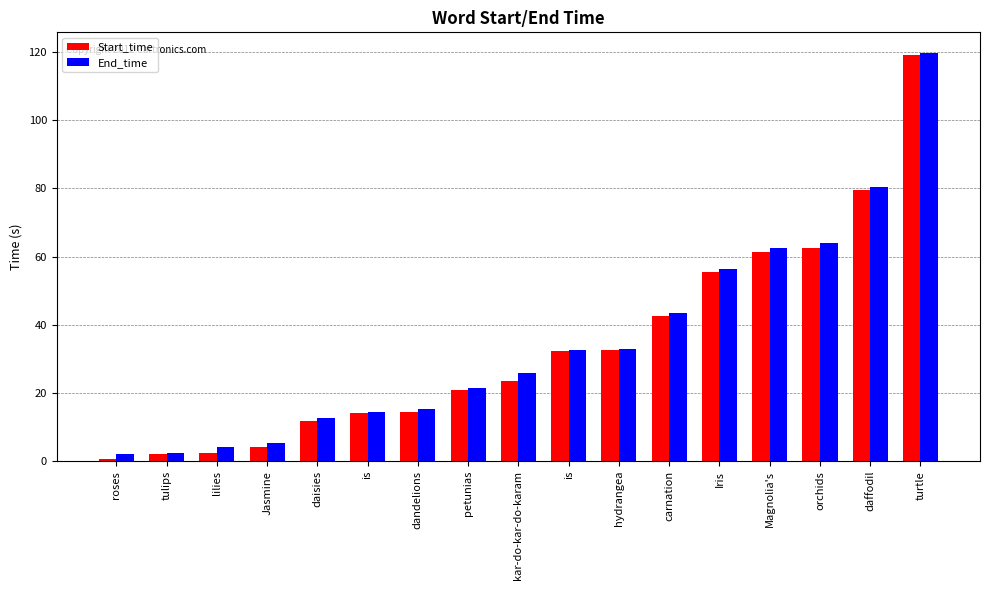

Where is End_time nearest to the value 60?

Magnolia's